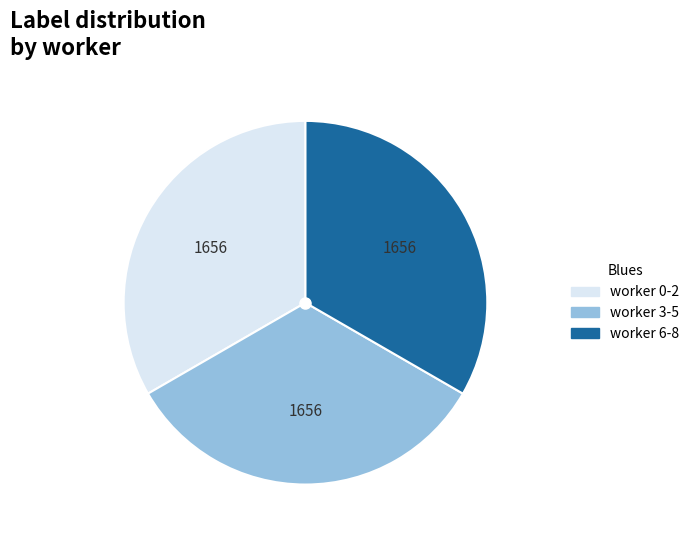

Is there any slice that represents more than half of the pie?

No